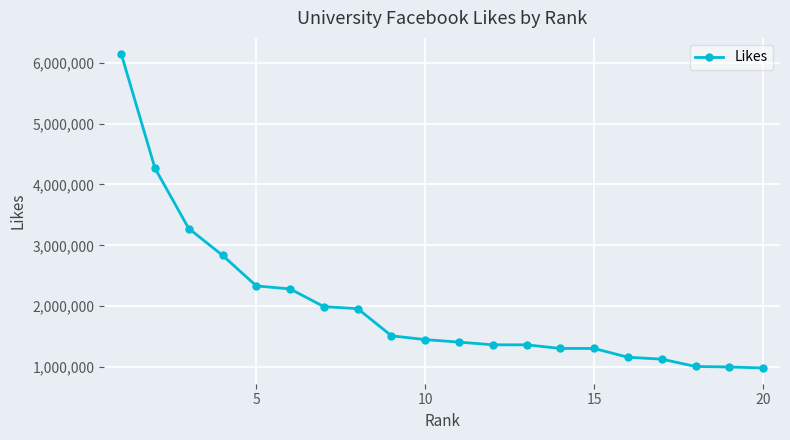

What is the smallest value displayed?

985780